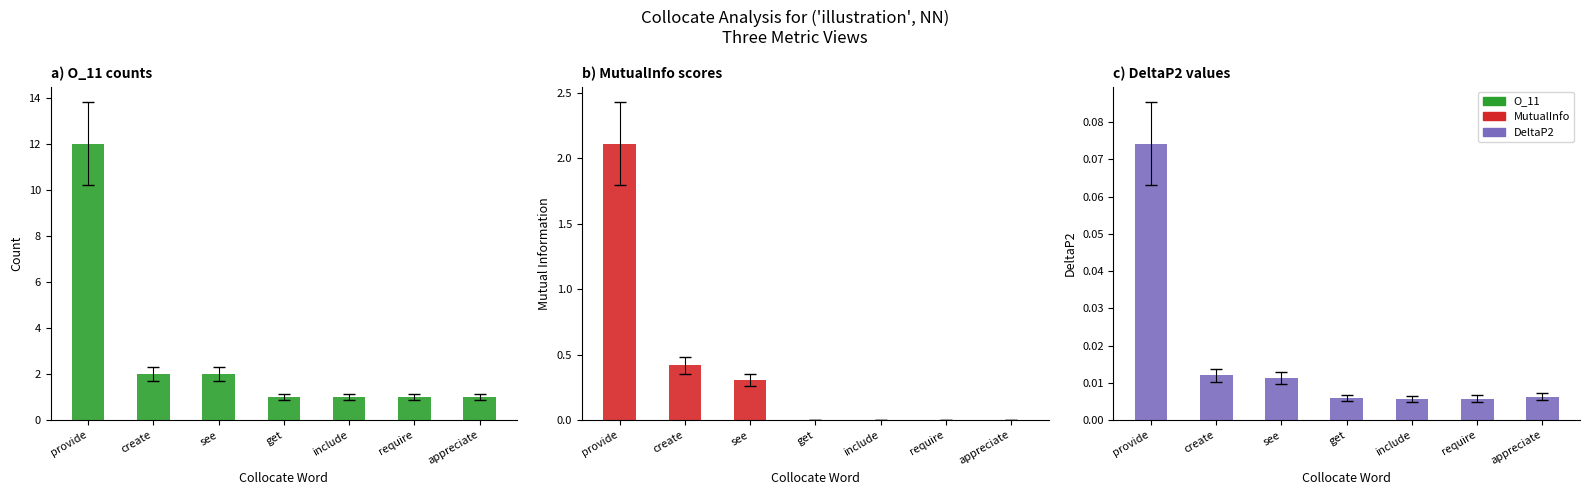

Reading right to left, transcribe all the data shown in this chart.

O_11: appreciate=1.0	require=1.0	include=1.0	get=1.0	see=2.0	create=2.0	provide=12.0
MutualInfo: appreciate=0.0	require=0.0	include=0.0	get=0.0	see=0.3	create=0.4	provide=2.1
DeltaP2: appreciate=0.0	require=0.0	include=0.0	get=0.0	see=0.0	create=0.0	provide=0.1